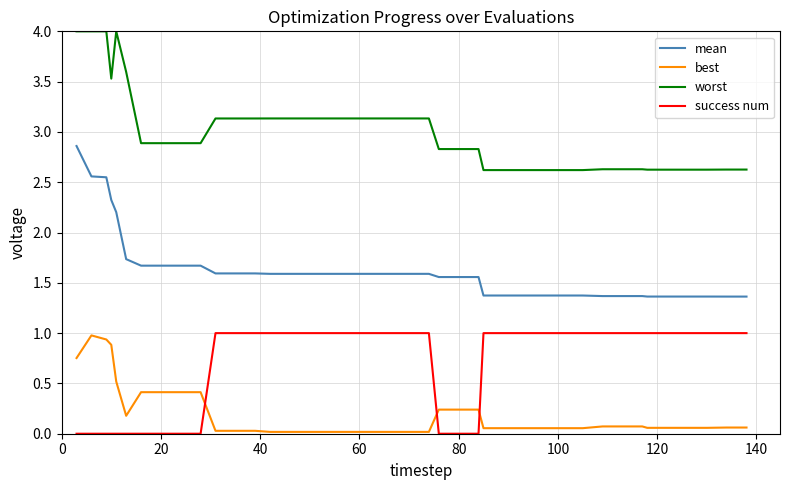

How many intersections are there between success num and best?

3